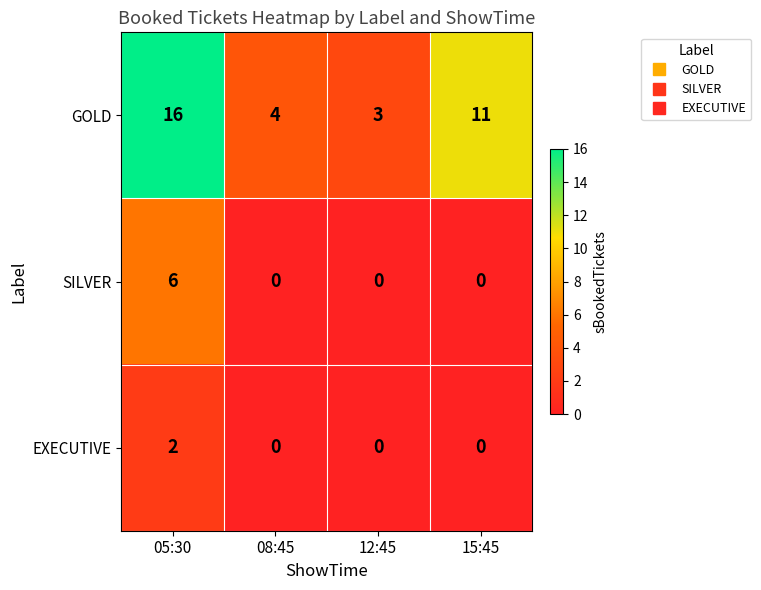

Reading right to left, what are all the values shown in this chart?

GOLD: 11	3	4	16
SILVER: 0	0	0	6
EXECUTIVE: 0	0	0	2